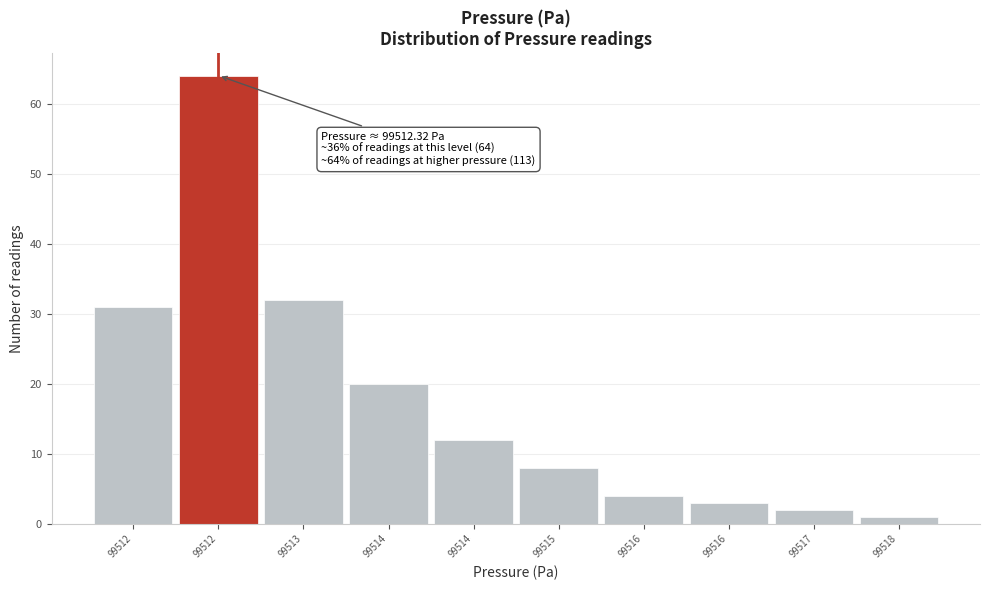

Does the chart contain any negative values?

No